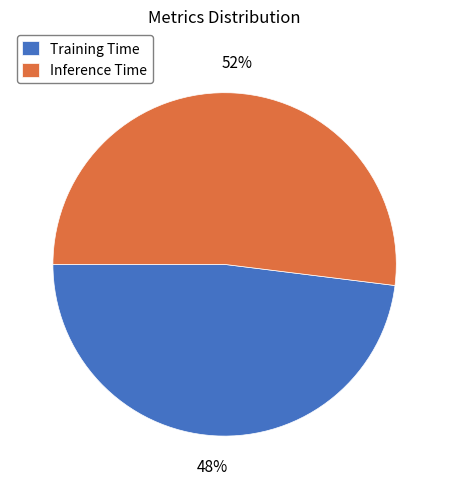

To the nearest percent, what percentage of the pie is Inference Time?

52%